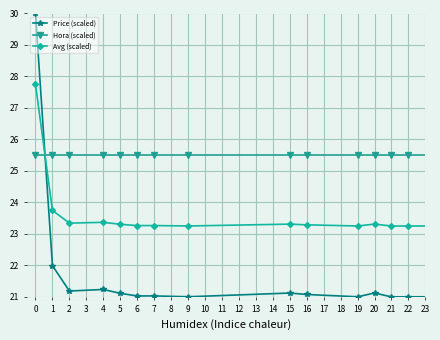

What is the sum of all Hora (scaled) values?

408.0